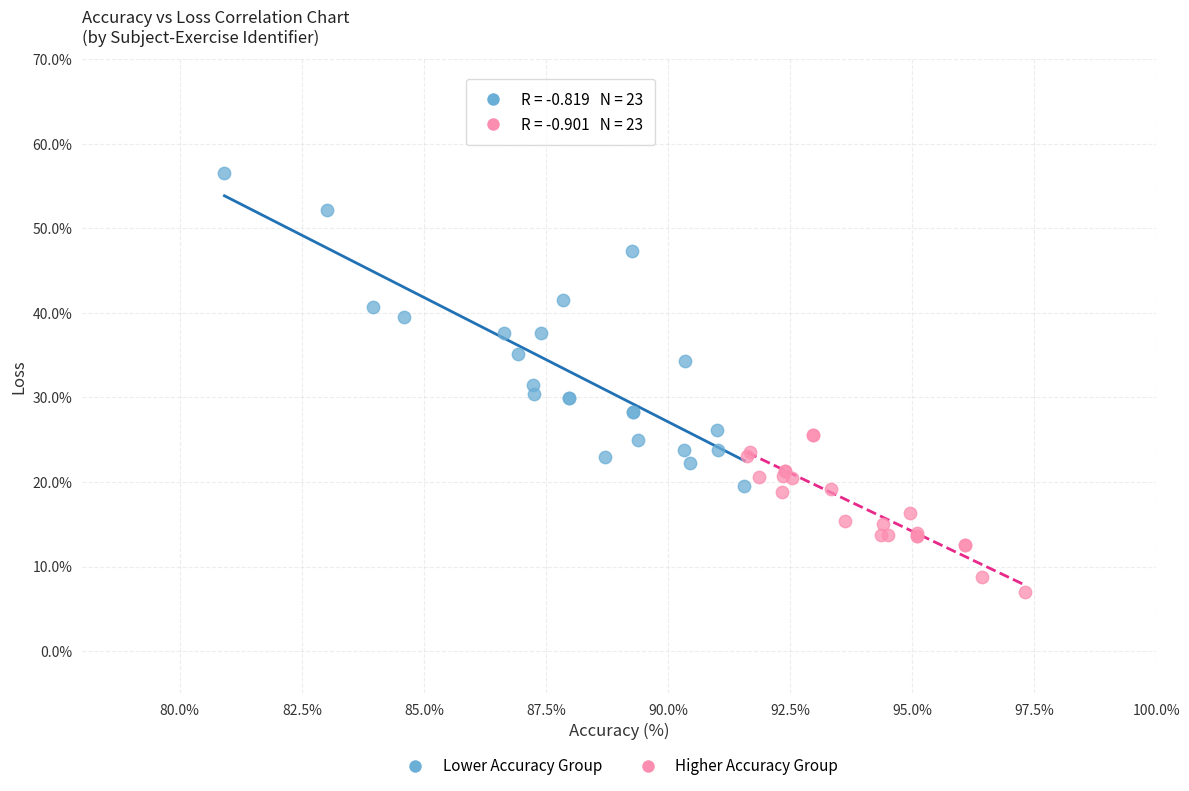

Which series has the widest spread of Y values?

Lower Accuracy Group